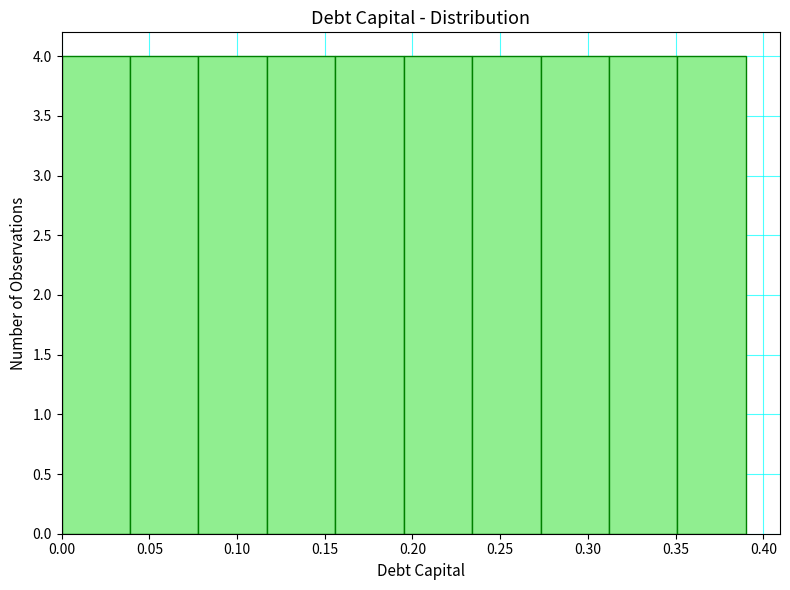

Reading left to right, transcribe this chart: for each bar, give the range it covers on the x-axis and its height. Neither the bar edges nor the heights are printed on the chart, so give them approximately, as read against the axes.

0.000 to 0.039: 4
0.039 to 0.078: 4
0.078 to 0.117: 4
0.117 to 0.156: 4
0.156 to 0.195: 4
0.195 to 0.234: 4
0.234 to 0.273: 4
0.273 to 0.312: 4
0.312 to 0.351: 4
0.351 to 0.390: 4